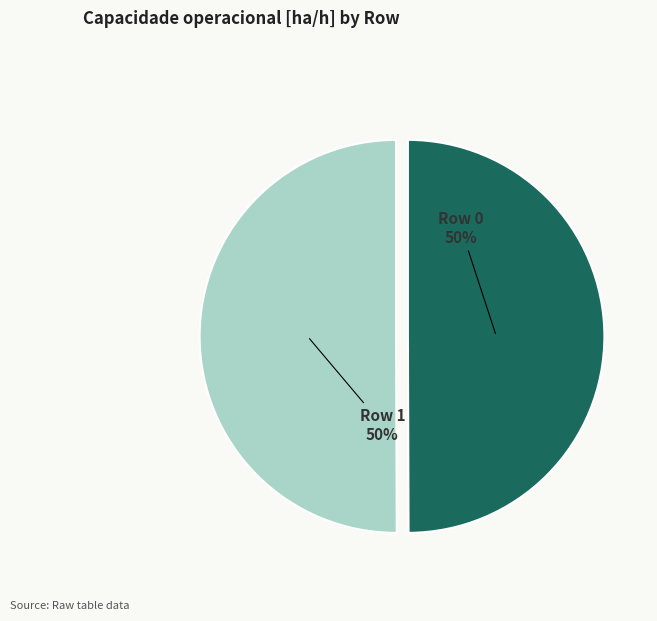

Is the sum of Row 0 and Row 1 greater than half?

Yes